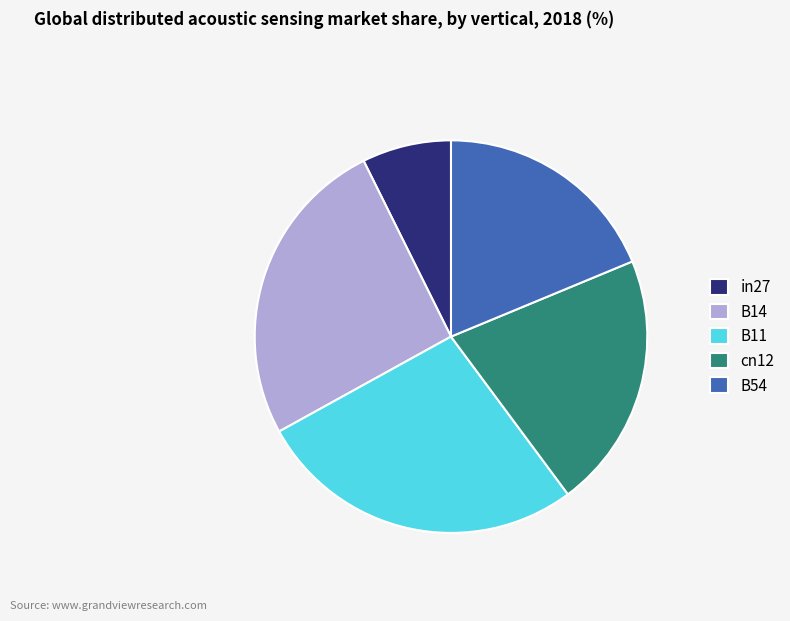

Which has a higher value, B14 or cn12?

B14